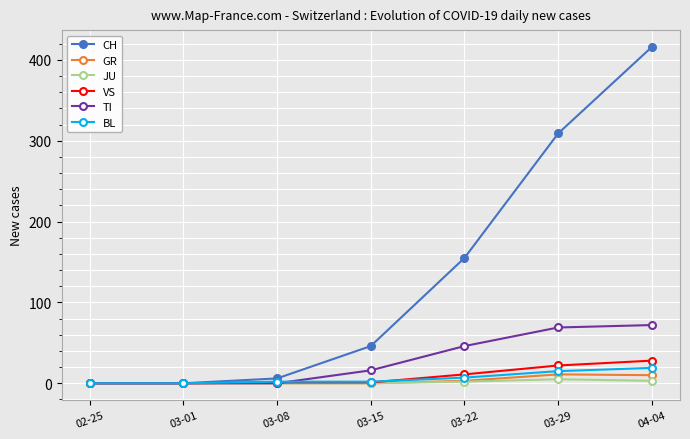

Is the value of JU at 04-04 greater than the value of CH at 03-29?

No